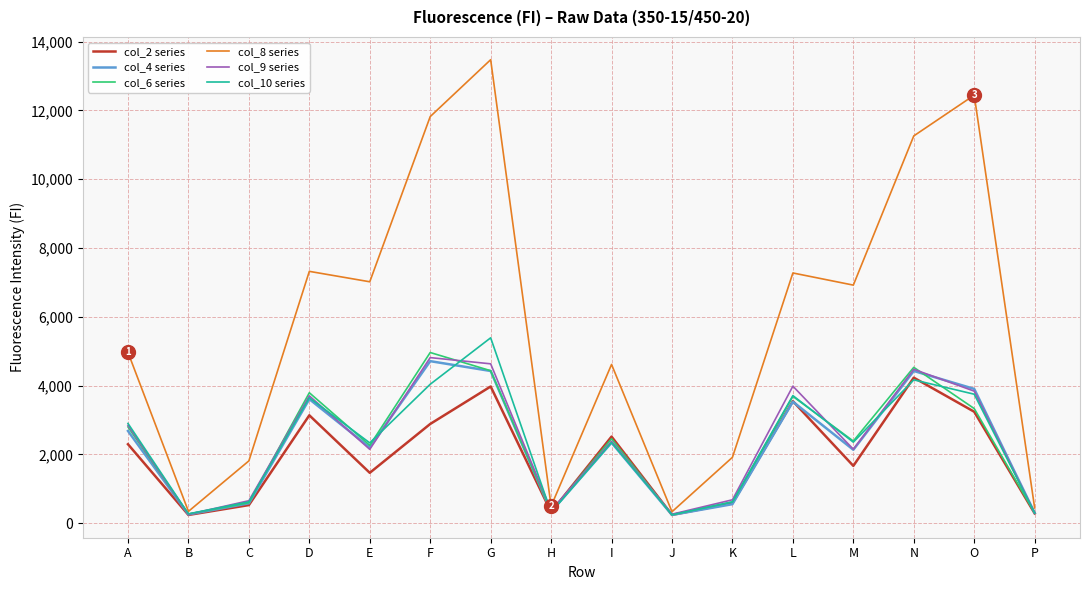

The value of col_9 series at C is 653. True or false?

True